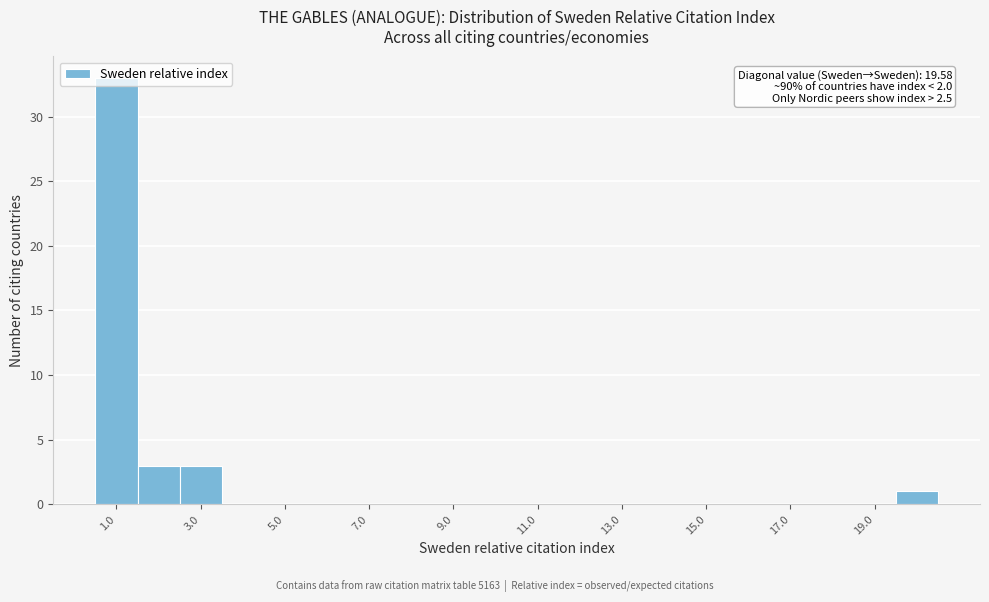

Over which range of the x-axis is the bar tallest?

0.5 to 1.5